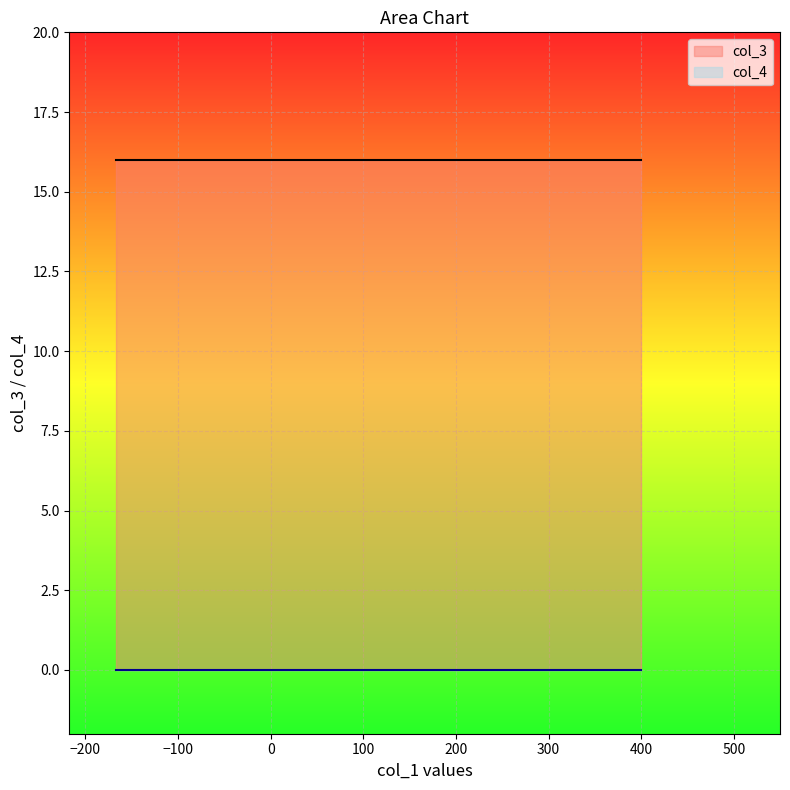

Rank the series by their average value, from lowest to highest.

col_4, col_3